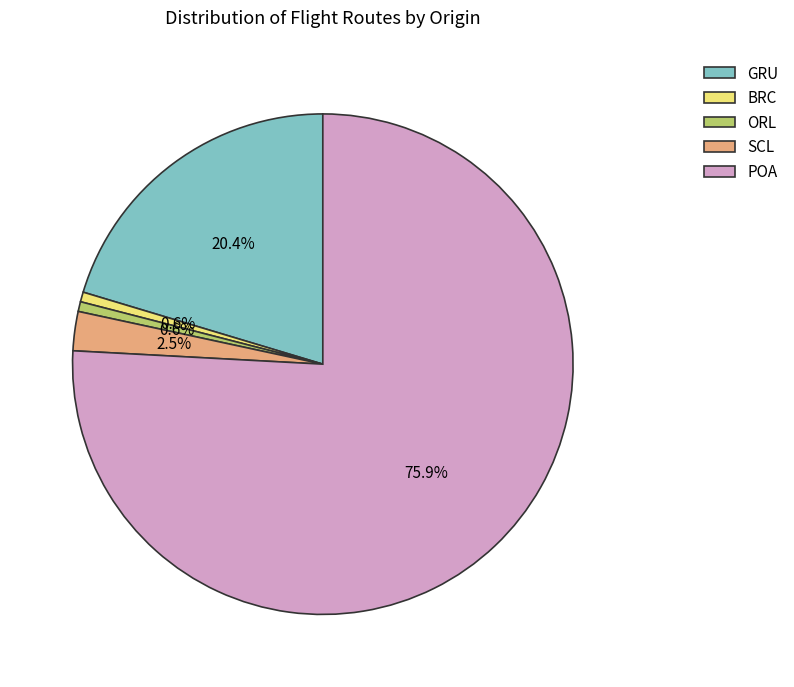

The POA slice represents 76% of the pie. True or false?

True